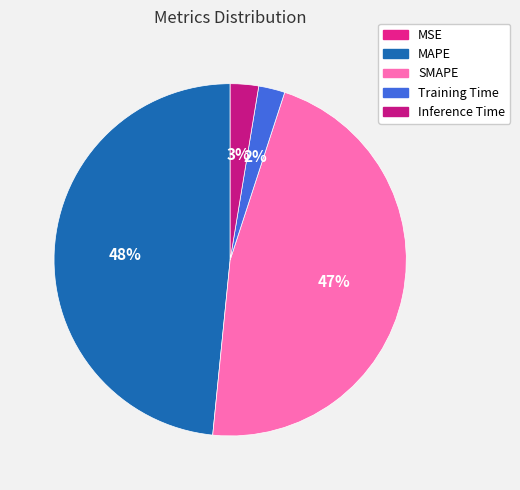

What percentage is the Inference Time slice, to the nearest percent?

3%